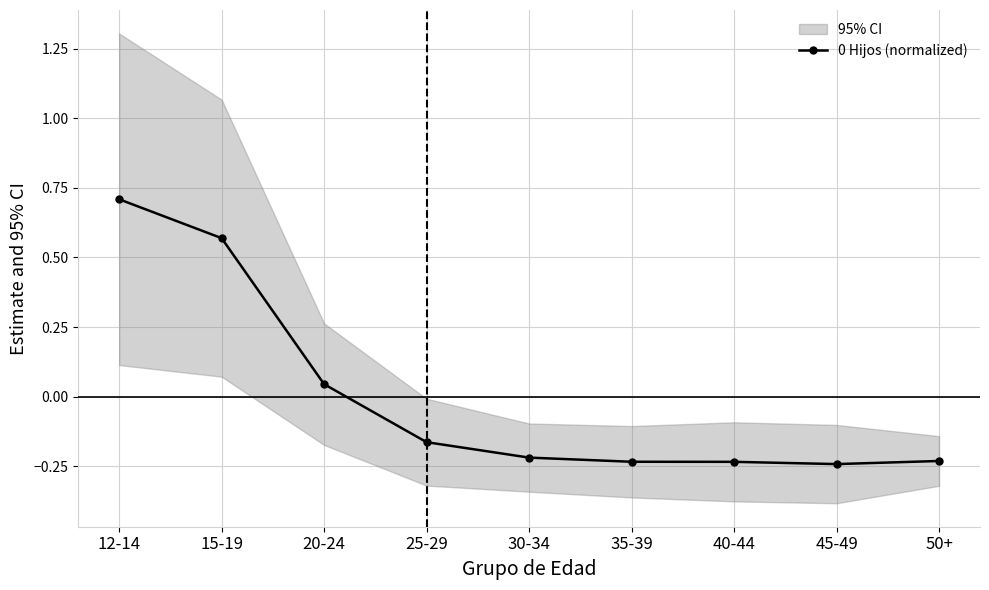

True or false: the data has more than 1 interior local peaks.

False